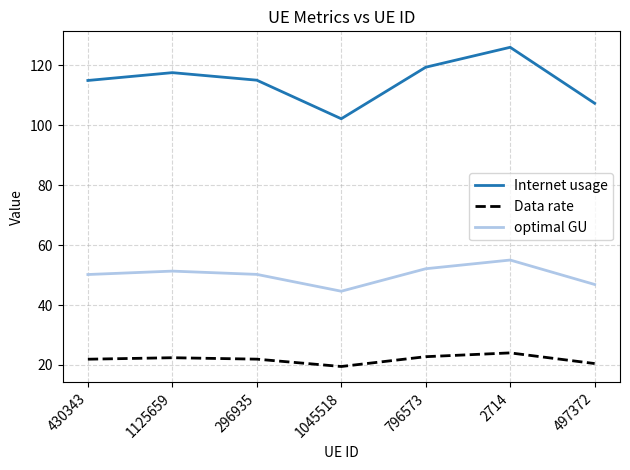

Which series has the widest spread of values?

Internet usage